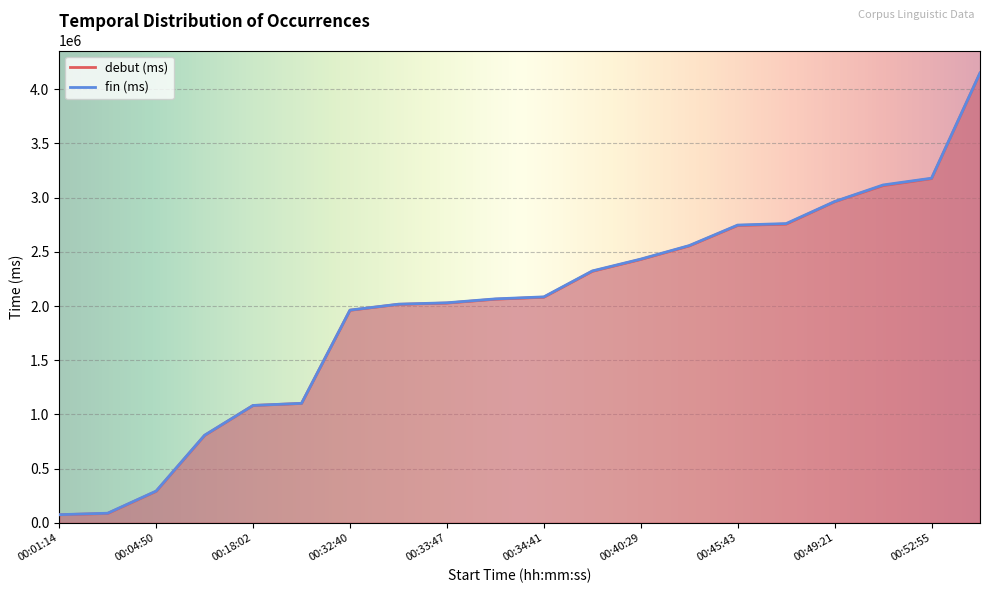

What is the average value of the fin (ms) series?

1991942